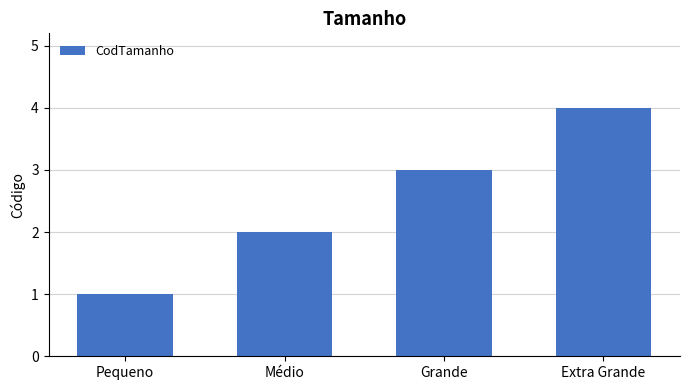

What is the sum of all values?

10